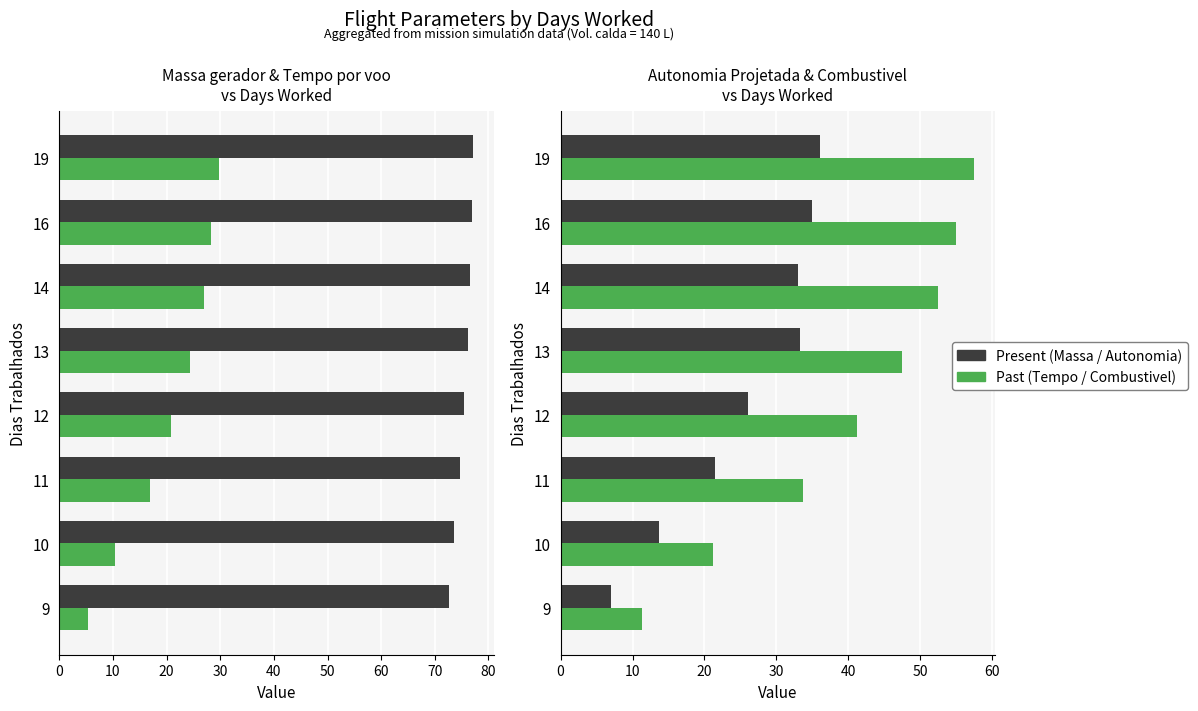

What is the difference between the second highest and second lowest values in the Massa gerador series?

3.3